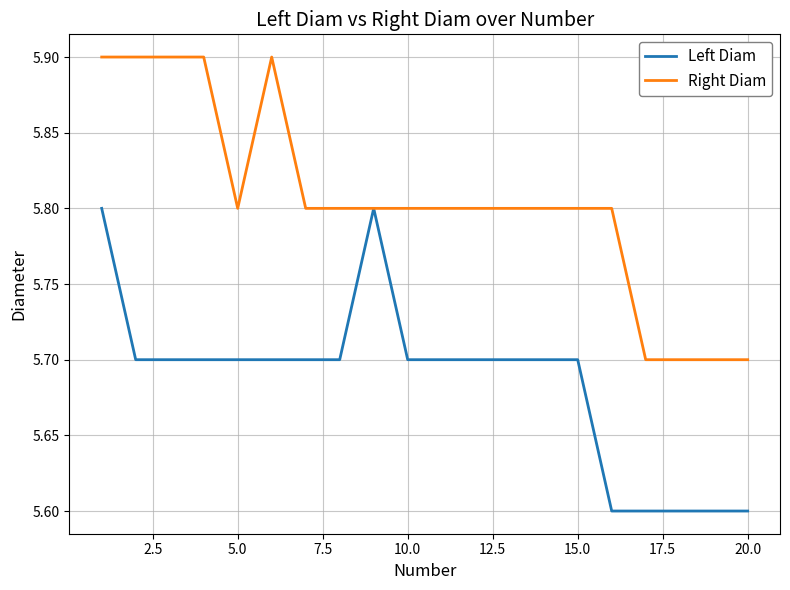

Is this an area chart (filled region under the line)?

No